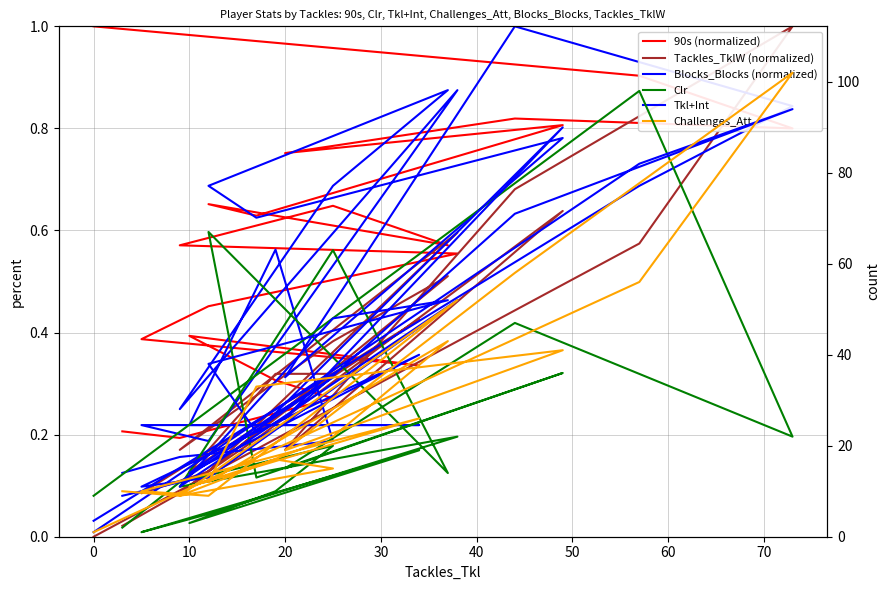

Is this an area chart (filled region under the line)?

No